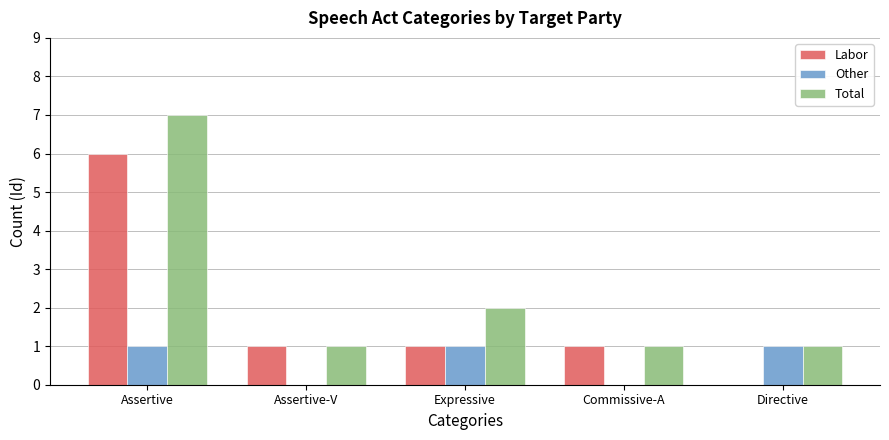

What is the maximum value shown in the chart?

7